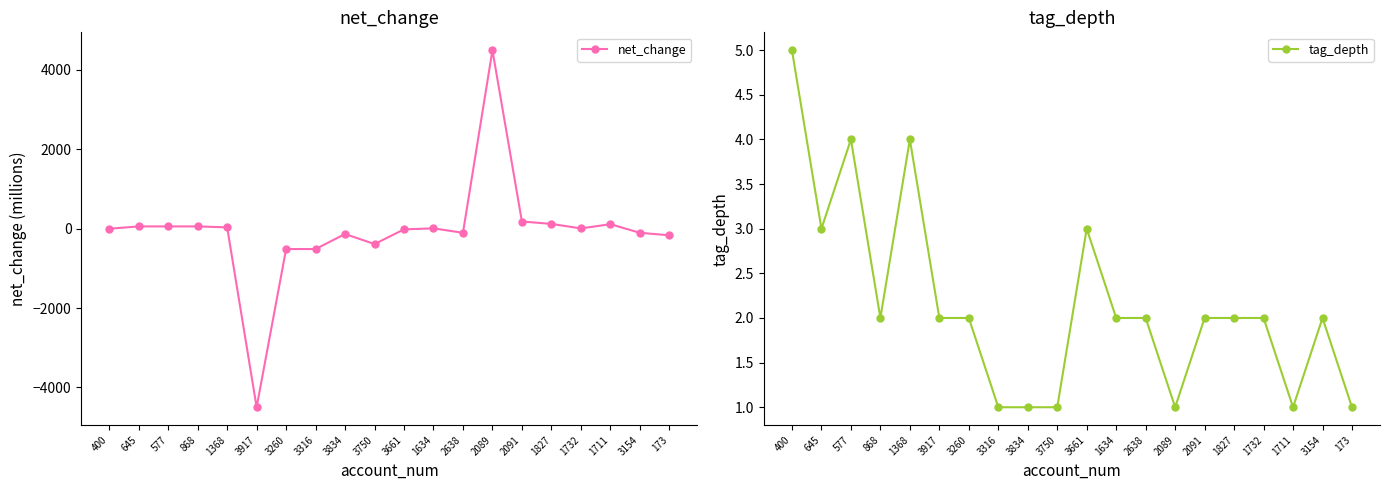

Where do net_change and tag_depth first cross each other?

400 and 645